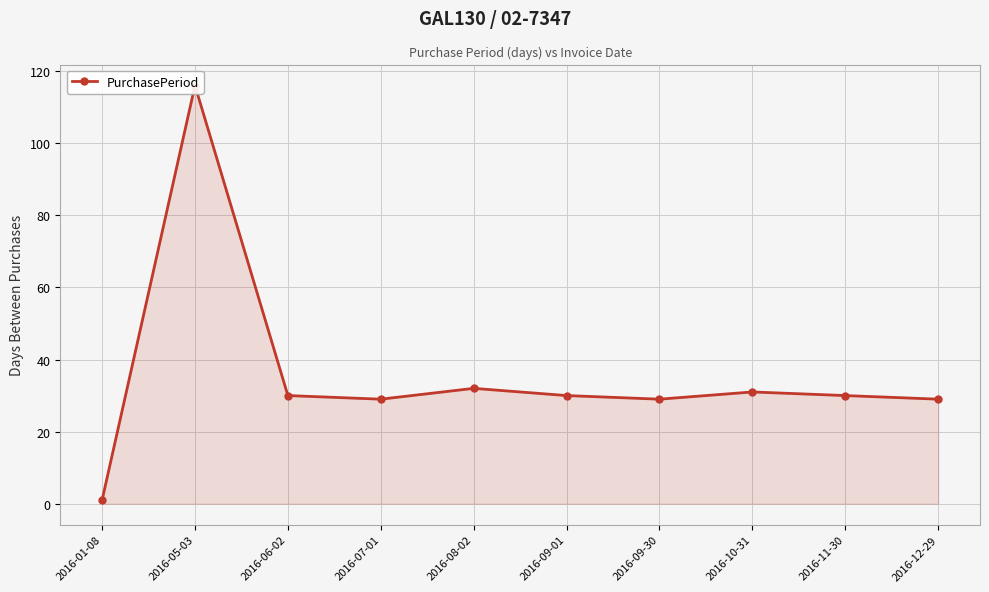

What is the change in value from 2016-09-01 to 2016-09-30?

-1